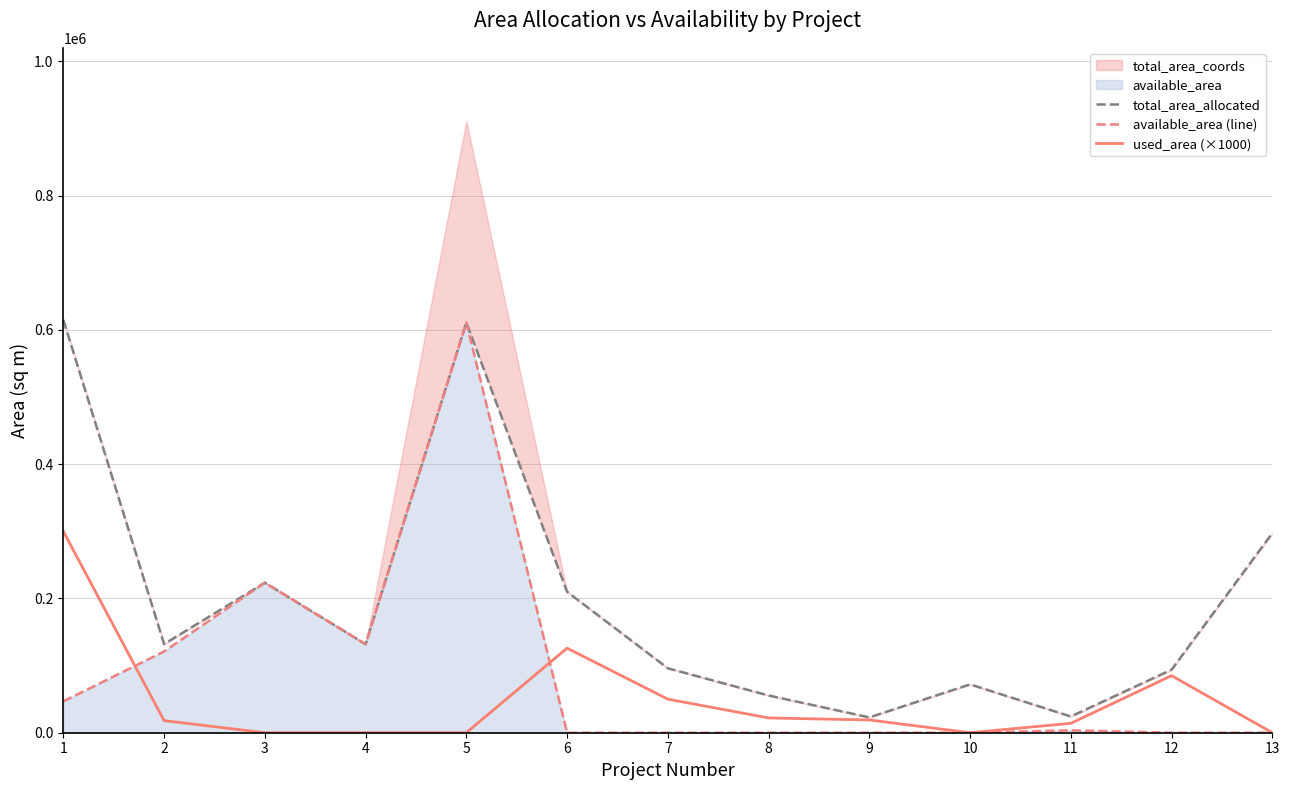

Reading left to right, what are all the values shown in this chart?

total_area_allocated: 615000.0	132018.5	223512.6	131895.6	610977.0	210000.0	96000.0	55500.0	22867.5	72000.0	24225.0	93900.0	297250.0
available_area (line): 46670.0	121018.5	223512.6	131895.6	610977.0	0.0	0.0	0.0	0.0	0.0	3524.0	0.0	0.0
used_area (×1000): 300000.0	18000.0	0.0	0.0	0.0	126000.0	50000.0	22000.0	19000.0	0.0	14000.0	85000.0	0.0